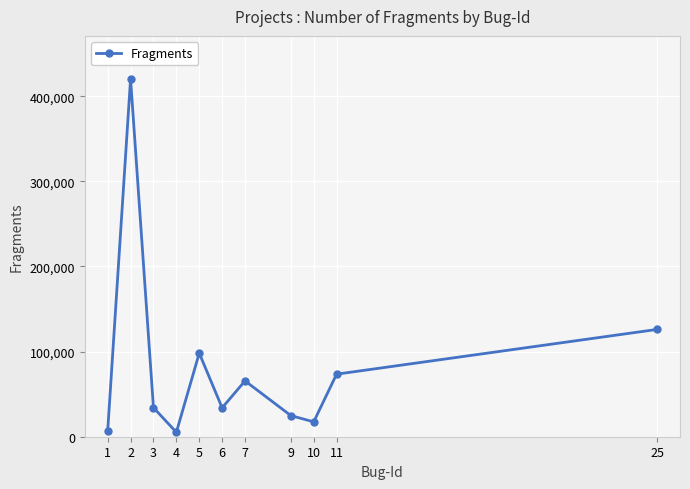

What is the change in value from 1 to 10?

+10897